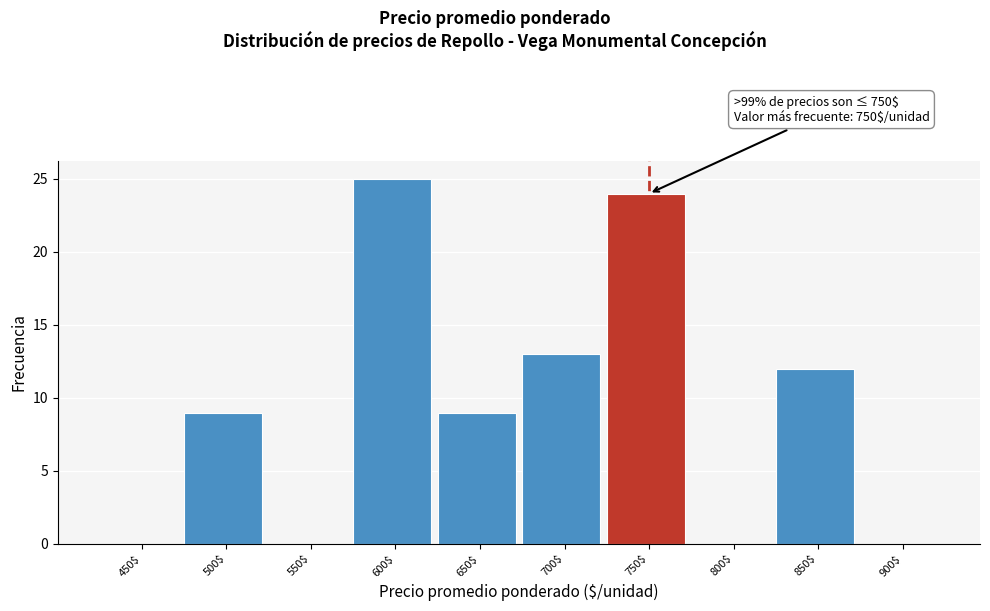

What is the maximum value shown in the chart?

25